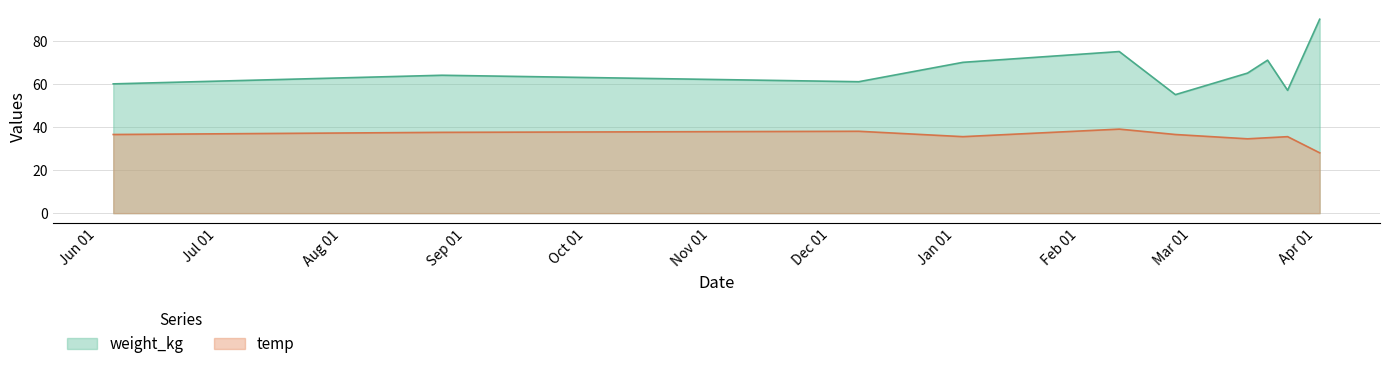

Which series has the largest total across all categories?

weight_kg